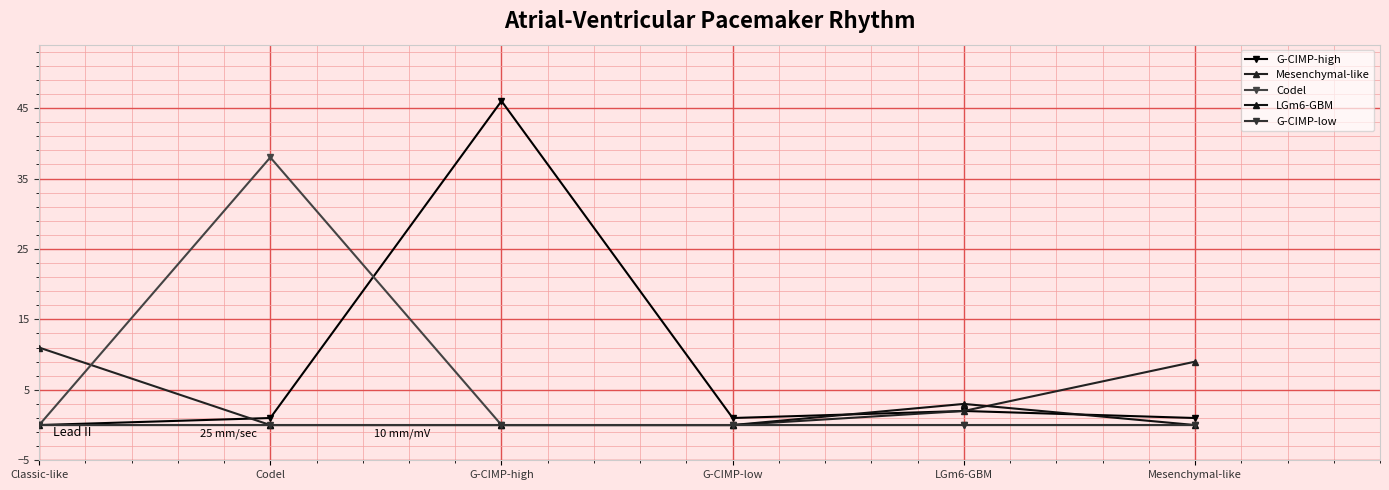

Which series has the largest total across all categories?

G-CIMP-high